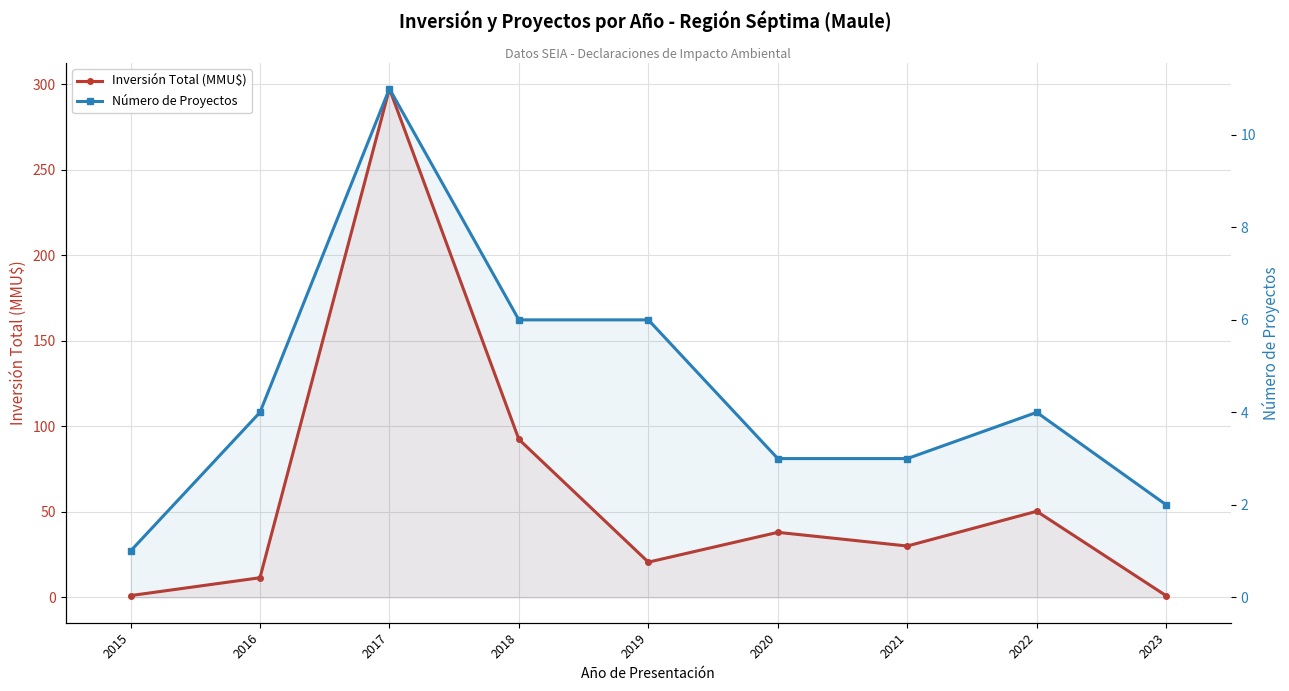

Between 2019 and 2020, which is larger?

2020